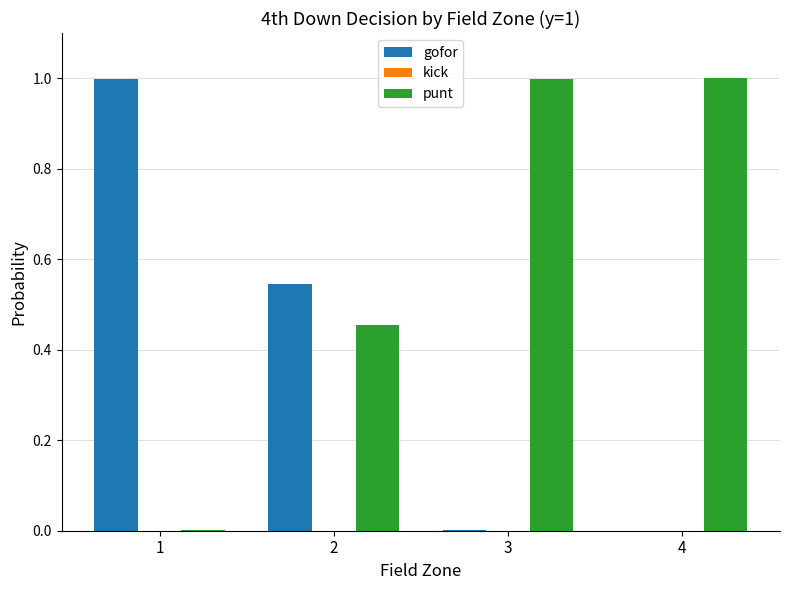

The gofor series shows -0.6 at 4. True or false?

False